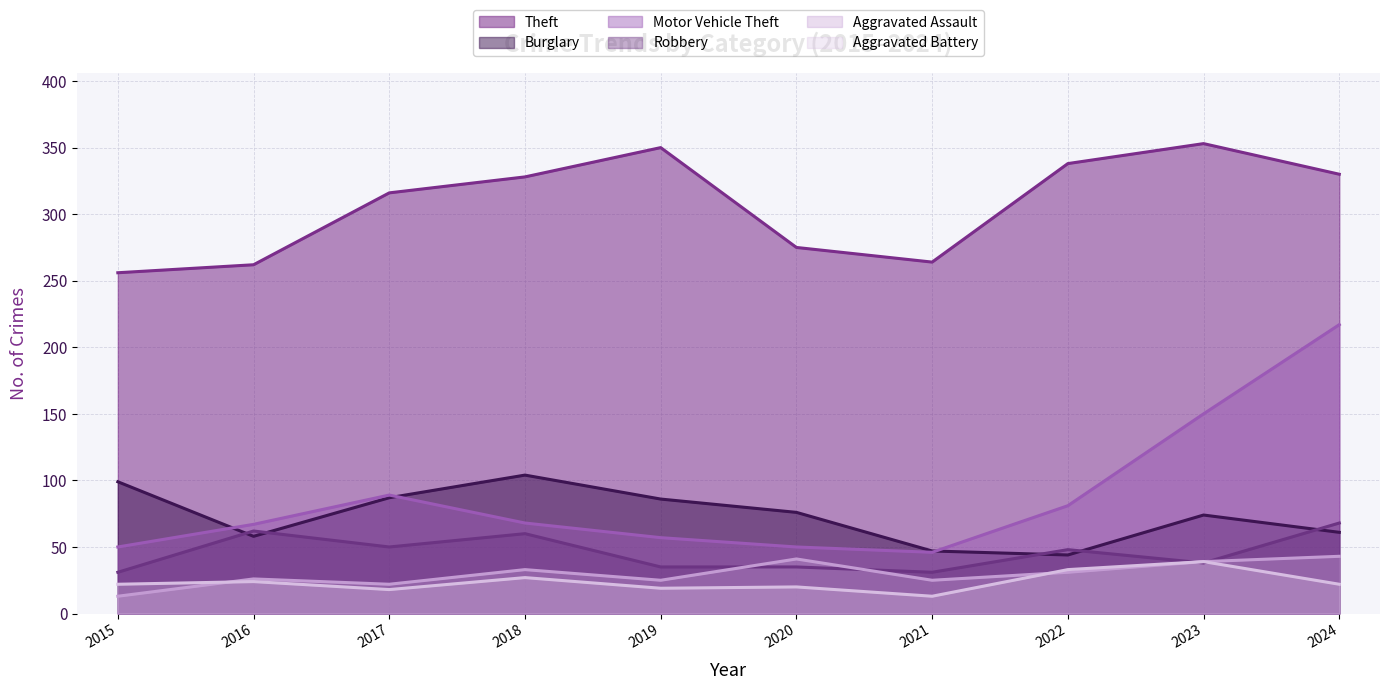

The Aggravated Battery series shows 34 at 2020. True or false?

False